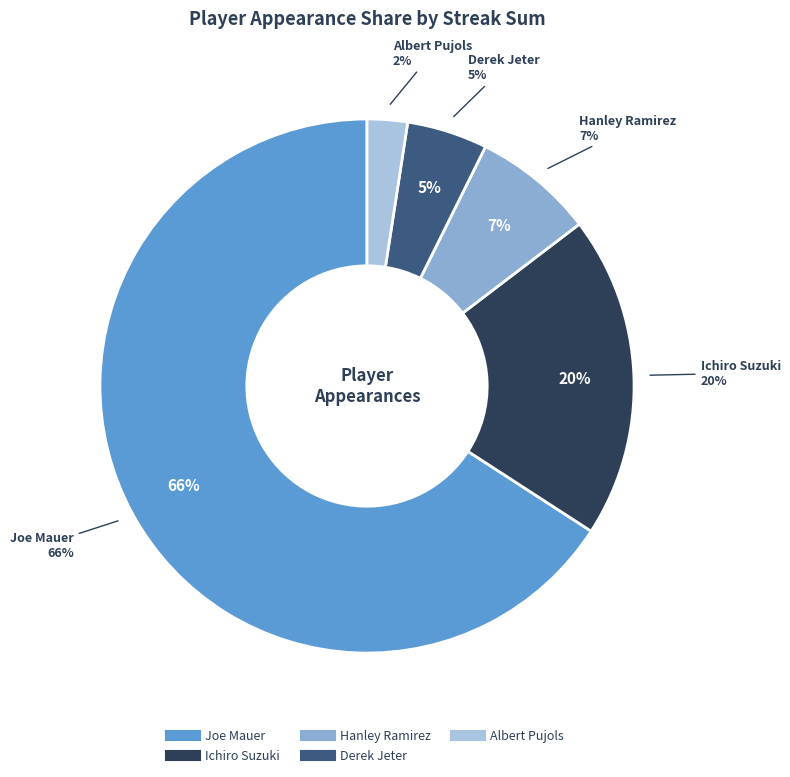

Which category has the smallest portion of the pie?

Albert Pujols